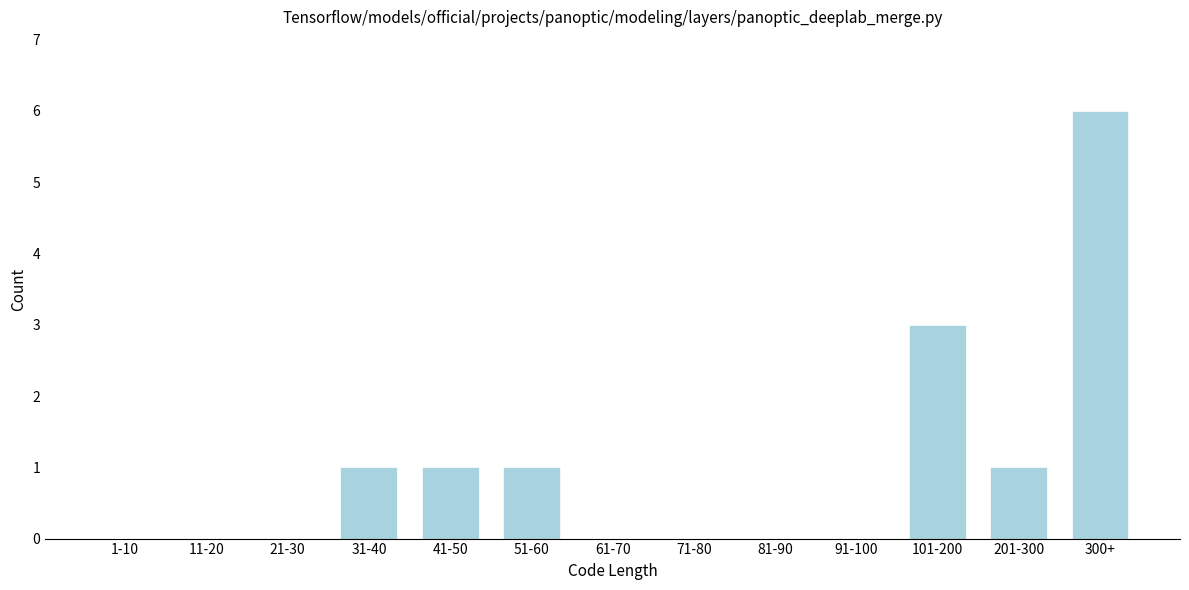

Reading right to left, extract all data points from this chart.

300+=6	201-300=1	101-200=3	91-100=0	81-90=0	71-80=0	61-70=0	51-60=1	41-50=1	31-40=1	21-30=0	11-20=0	1-10=0